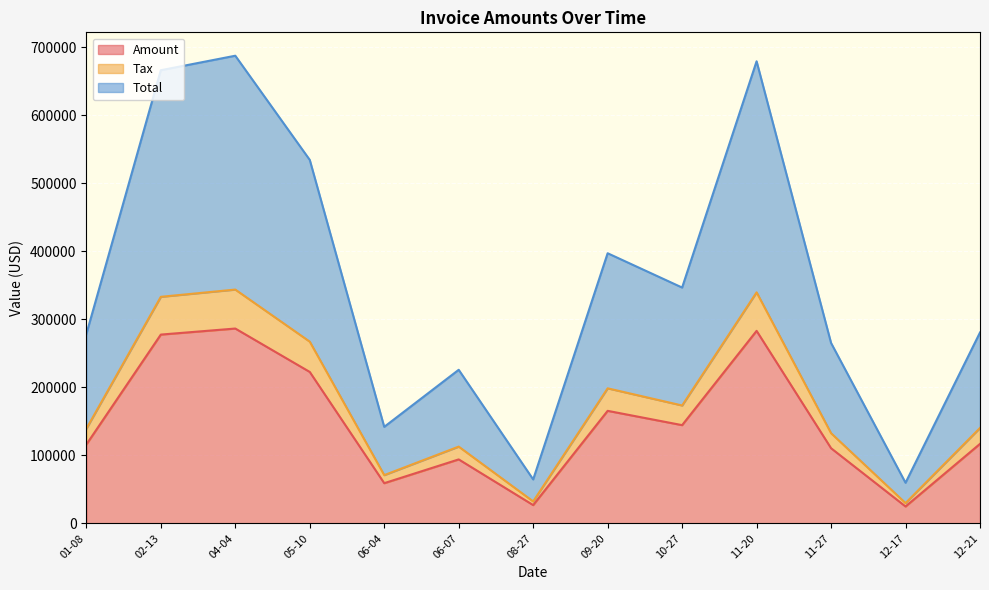

Reading right to left, what are all the values shown in this chart?

Amount: 116937.0	24898.0	110531.0	283043.0	144462.0	165477.0	26935.0	94089.0	59143.0	222649.0	286459.0	277574.0	115969.0
Tax: 140324.4	29877.6	132637.2	339651.6	173354.4	198572.4	32322.0	112906.8	70971.6	267178.8	343750.8	333088.8	139162.8
Total: 280648.4	59755.2	265274.2	679303.6	346708.4	397144.4	64644.0	225813.8	141943.2	534357.8	687501.8	666177.8	278325.8